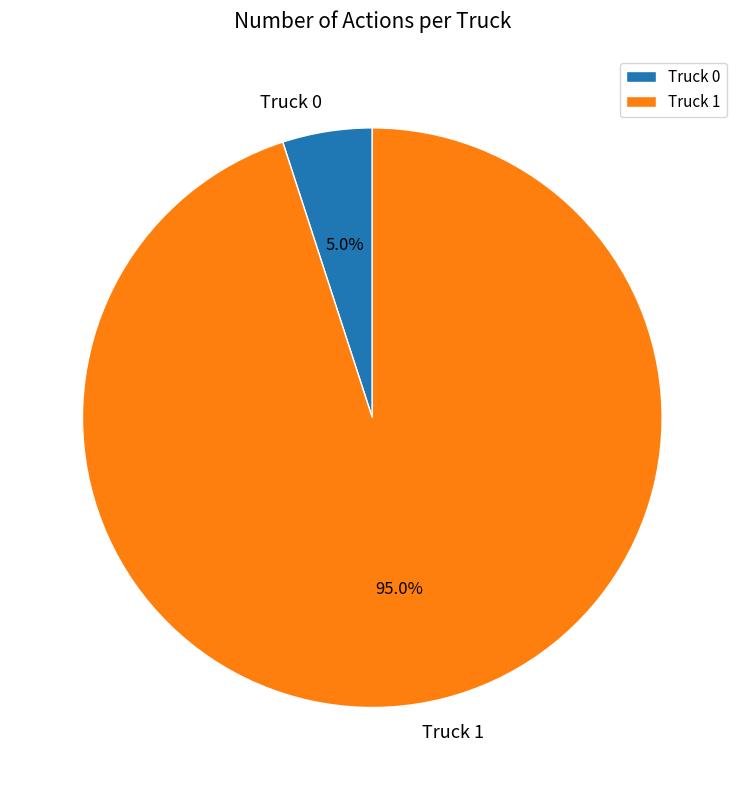

To the nearest percent, what portion does Truck 0 represent?

5%